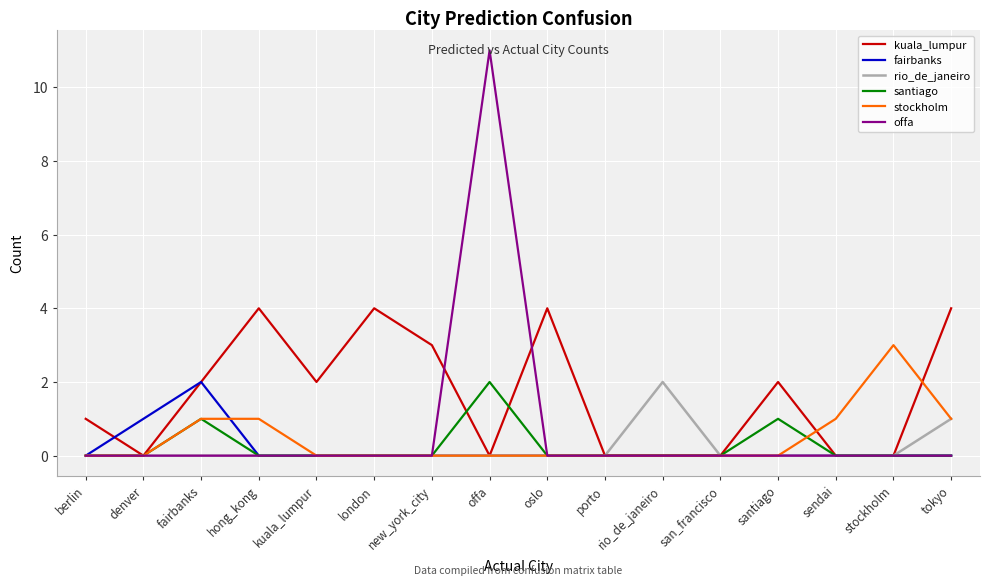

Reading left to right, transcribe all the data shown in this chart.

kuala_lumpur: berlin=1	denver=0	fairbanks=2	hong_kong=4	kuala_lumpur=2	london=4	new_york_city=3	offa=0	oslo=4	porto=0	rio_de_janeiro=0	san_francisco=0	santiago=2	sendai=0	stockholm=0	tokyo=4
fairbanks: berlin=0	denver=1	fairbanks=2	hong_kong=0	kuala_lumpur=0	london=0	new_york_city=0	offa=0	oslo=0	porto=0	rio_de_janeiro=0	san_francisco=0	santiago=0	sendai=0	stockholm=0	tokyo=0
rio_de_janeiro: berlin=0	denver=0	fairbanks=0	hong_kong=0	kuala_lumpur=0	london=0	new_york_city=0	offa=0	oslo=0	porto=0	rio_de_janeiro=2	san_francisco=0	santiago=0	sendai=0	stockholm=0	tokyo=1
santiago: berlin=0	denver=0	fairbanks=1	hong_kong=0	kuala_lumpur=0	london=0	new_york_city=0	offa=2	oslo=0	porto=0	rio_de_janeiro=0	san_francisco=0	santiago=1	sendai=0	stockholm=0	tokyo=0
stockholm: berlin=0	denver=0	fairbanks=1	hong_kong=1	kuala_lumpur=0	london=0	new_york_city=0	offa=0	oslo=0	porto=0	rio_de_janeiro=0	san_francisco=0	santiago=0	sendai=1	stockholm=3	tokyo=1
offa: berlin=0	denver=0	fairbanks=0	hong_kong=0	kuala_lumpur=0	london=0	new_york_city=0	offa=11	oslo=0	porto=0	rio_de_janeiro=0	san_francisco=0	santiago=0	sendai=0	stockholm=0	tokyo=0